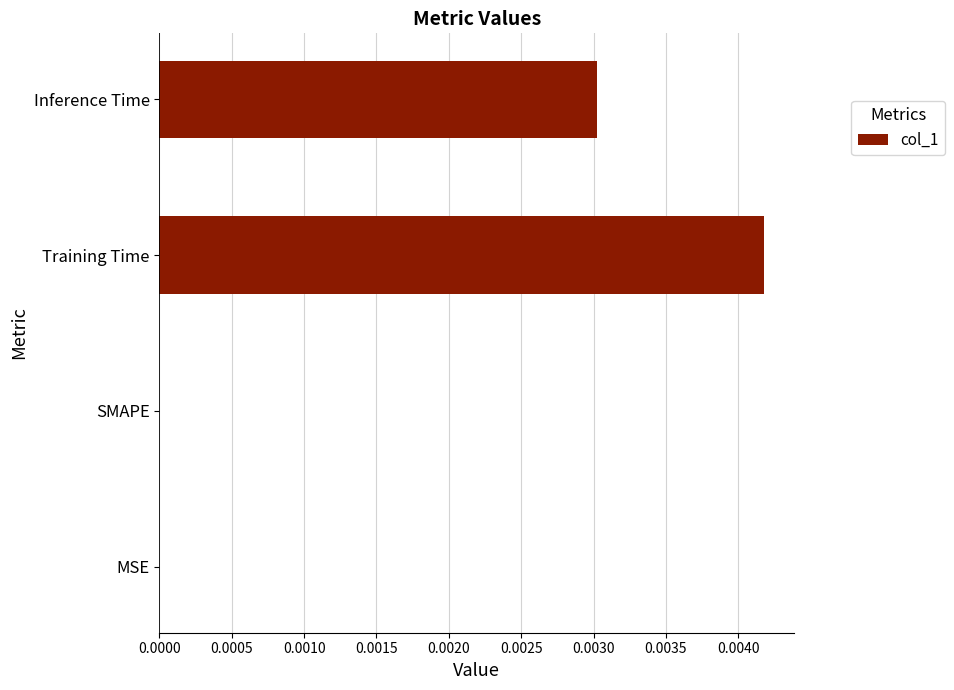

The value at Inference Time is 0.0. True or false?

True